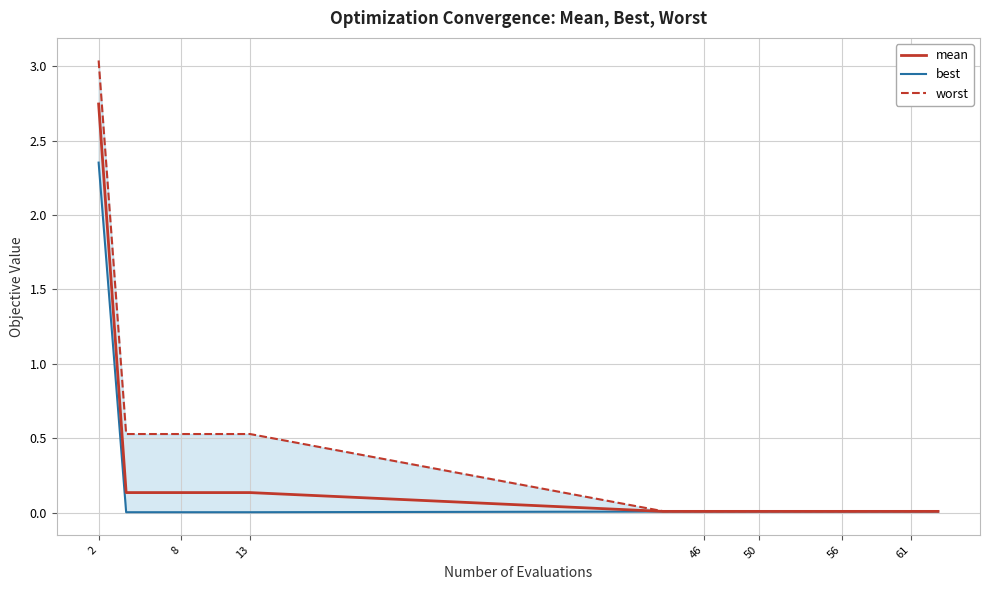

What is the total value across all series at 13?

0.7